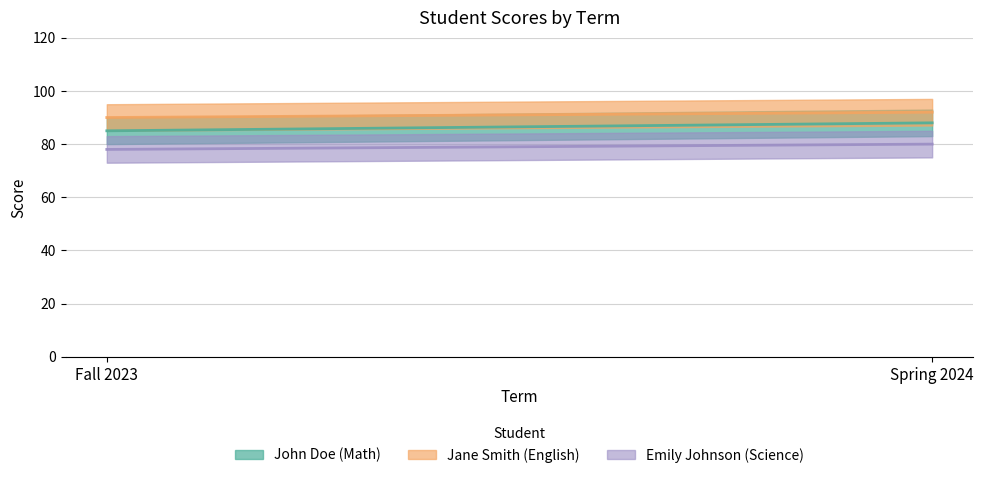

What is the sum of all John Doe (Math) values?

173